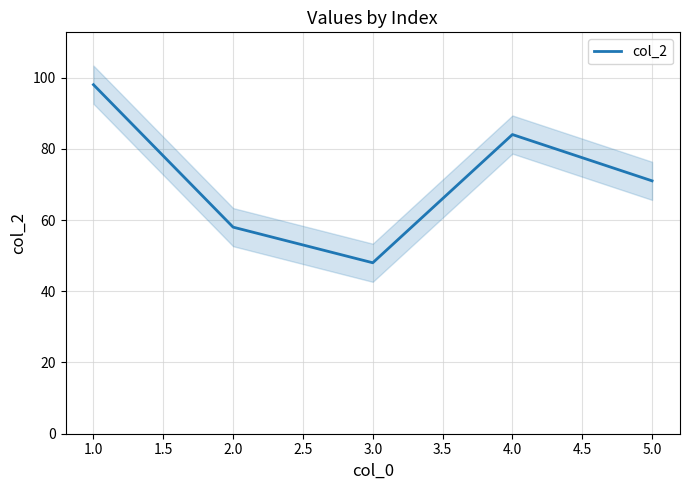

What is the greatest value displayed?

98